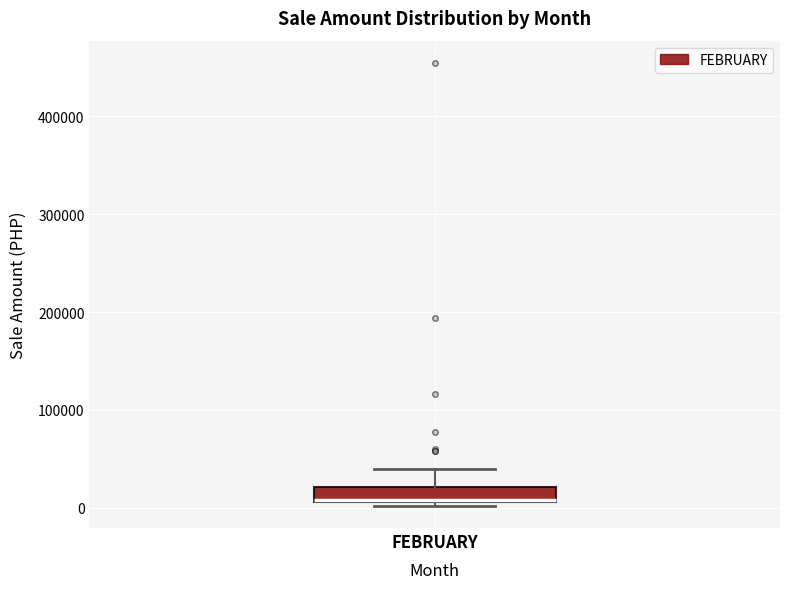

Where does the upper whisker of the box for FEBRUARY end on the y-axis? The values are not printed on the chart, so give them approximately, as read against the axis.

40000